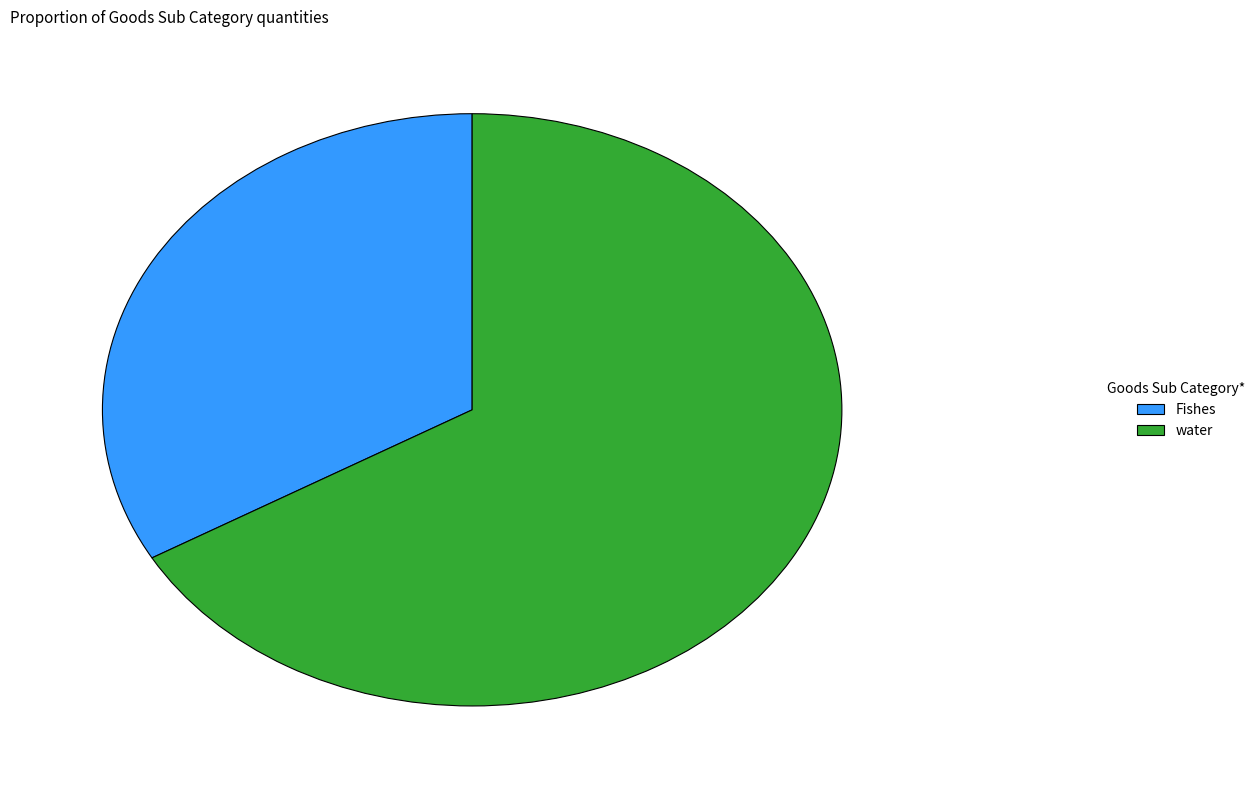

Rank the categories by value from highest to lowest.

water, Fishes